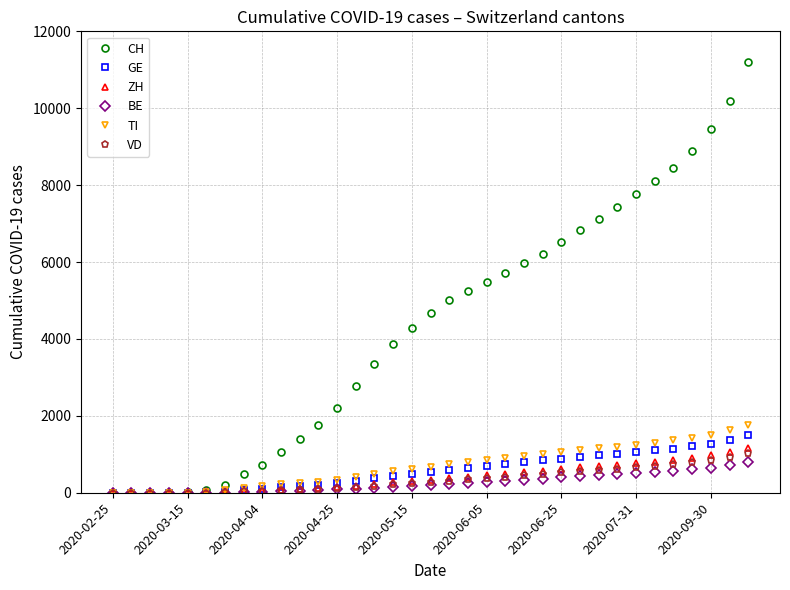

Which series has the largest total across all categories?

CH